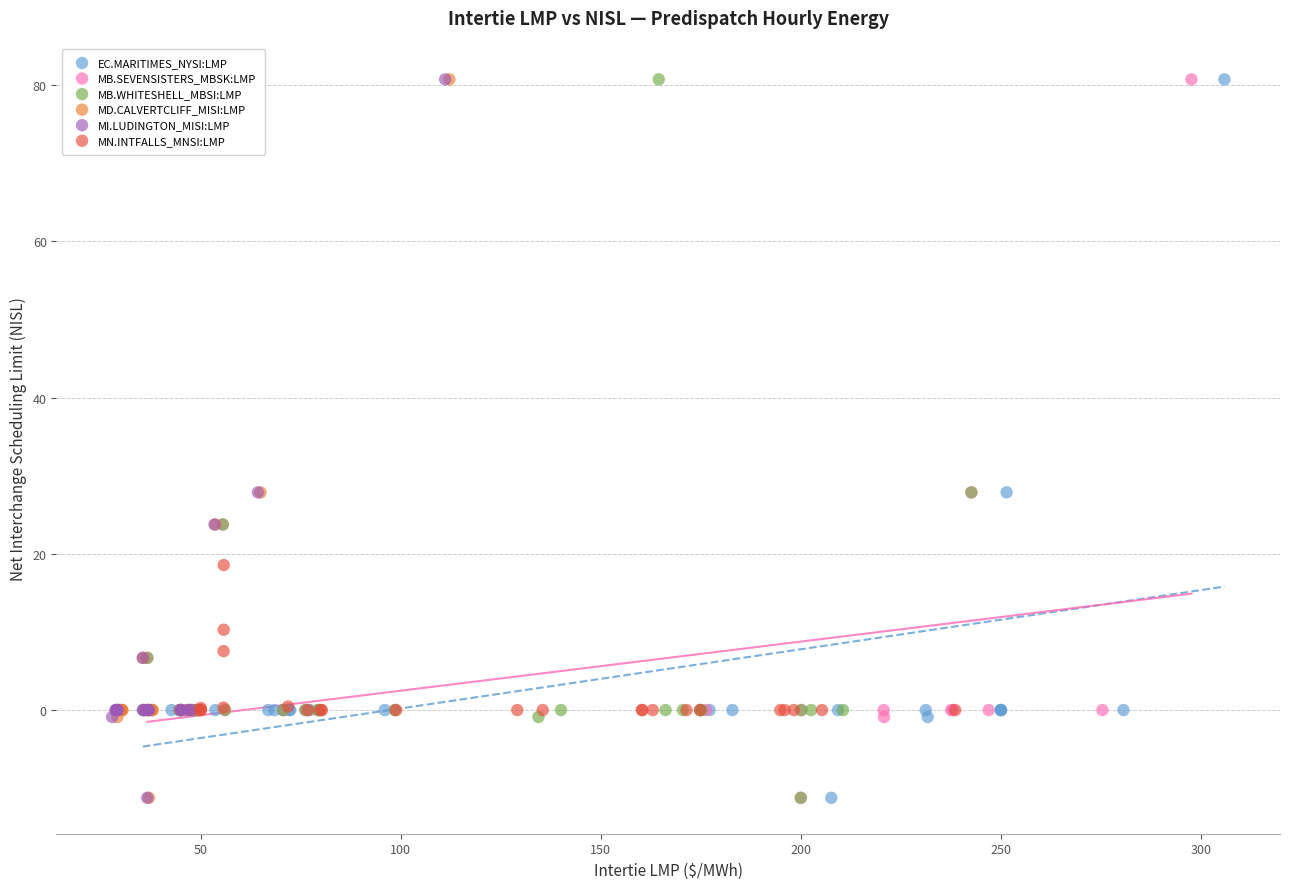

What are all the series names shown in the legend?

EC.MARITIMES_NYSI:LMP, MB.SEVENSISTERS_MBSK:LMP, MB.WHITESHELL_MBSI:LMP, MD.CALVERTCLIFF_MISI:LMP, MI.LUDINGTON_MISI:LMP, MN.INTFALLS_MNSI:LMP